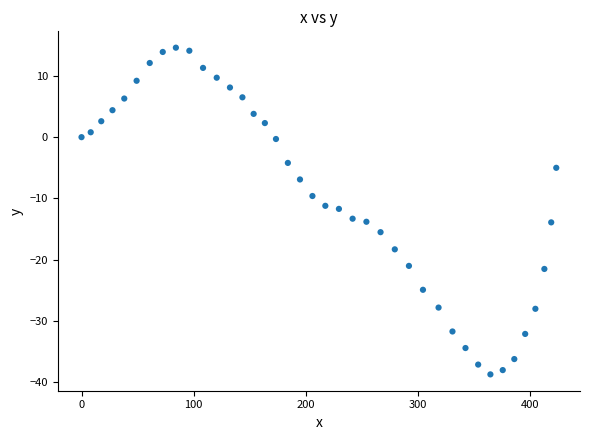

What is the range of X values (max minus min)?

423.1